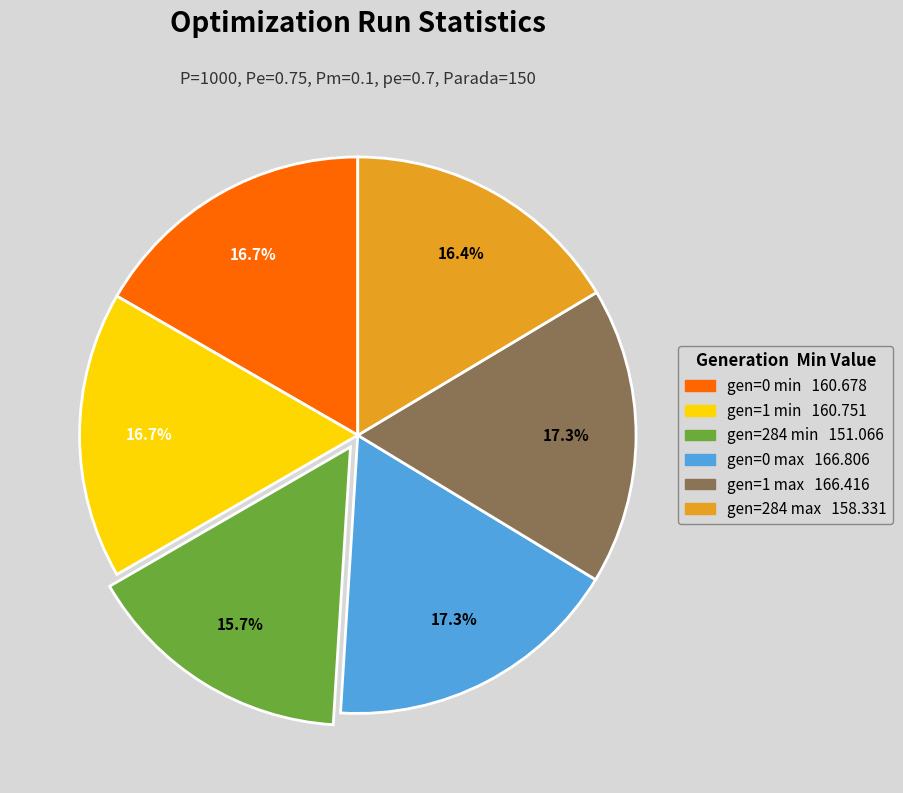

Does gen=0 min represent more than half of the total?

No